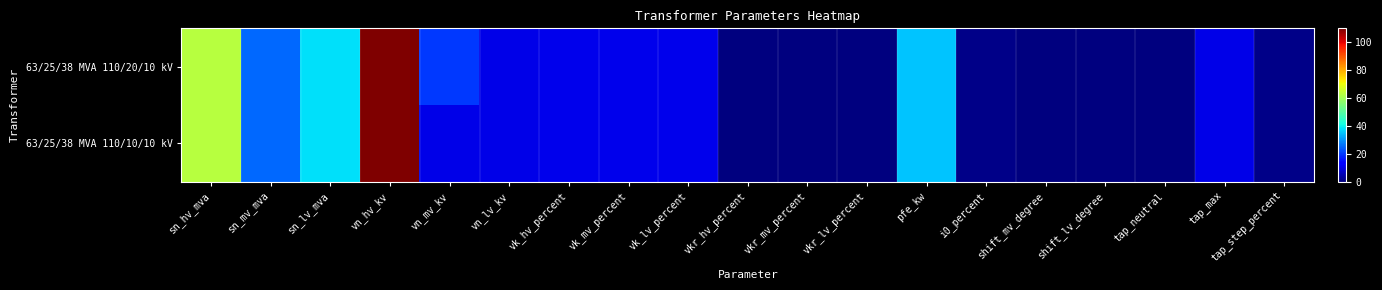

Reading left to right, extract all data points from this chart.

63/25/38 MVA 110/20/10 kV: sn_hv_mva=63.0	sn_mv_mva=25.0	sn_lv_mva=38.0	vn_hv_kv=110.0	vn_mv_kv=20.0	vn_lv_kv=10.0	vk_hv_percent=10.4	vk_mv_percent=10.4	vk_lv_percent=10.4	vkr_hv_percent=0.3	vkr_mv_percent=0.3	vkr_lv_percent=0.3	pfe_kw=35.0	i0_percent=0.9	shift_mv_degree=0.0	shift_lv_degree=0.0	tap_neutral=0.0	tap_max=10.0	tap_step_percent=1.2
63/25/38 MVA 110/10/10 kV: sn_hv_mva=63.0	sn_mv_mva=25.0	sn_lv_mva=38.0	vn_hv_kv=110.0	vn_mv_kv=10.0	vn_lv_kv=10.0	vk_hv_percent=10.4	vk_mv_percent=10.4	vk_lv_percent=10.4	vkr_hv_percent=0.3	vkr_mv_percent=0.3	vkr_lv_percent=0.3	pfe_kw=35.0	i0_percent=0.9	shift_mv_degree=0.0	shift_lv_degree=0.0	tap_neutral=0.0	tap_max=10.0	tap_step_percent=1.2